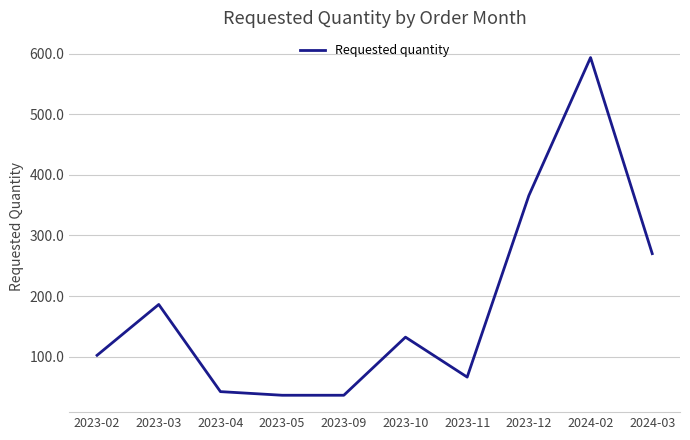

How many interior local peaks (higher than both neighbors) does the data have?

3